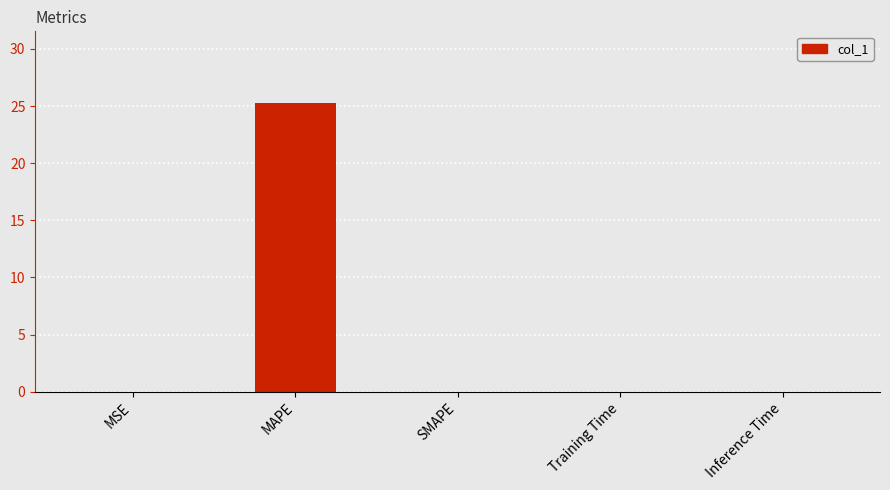

What is the difference between the values at MAPE and SMAPE?

25.2